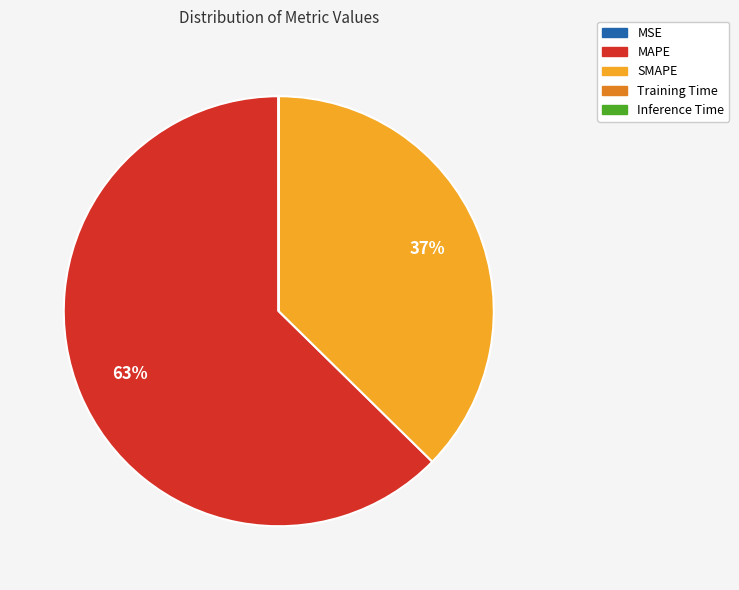

Does any single category account for the majority?

Yes